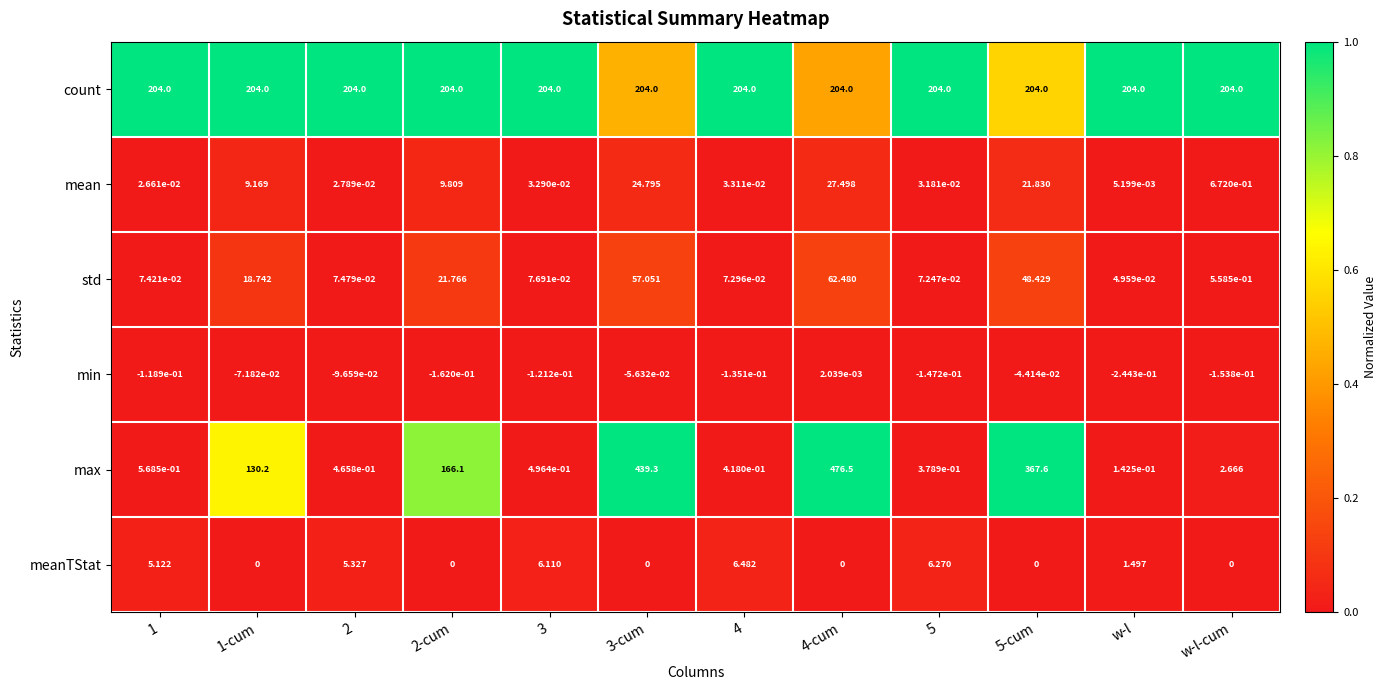

Rank the series at 4-cum from lowest to highest value.

meanTStat, min, mean, std, count, max